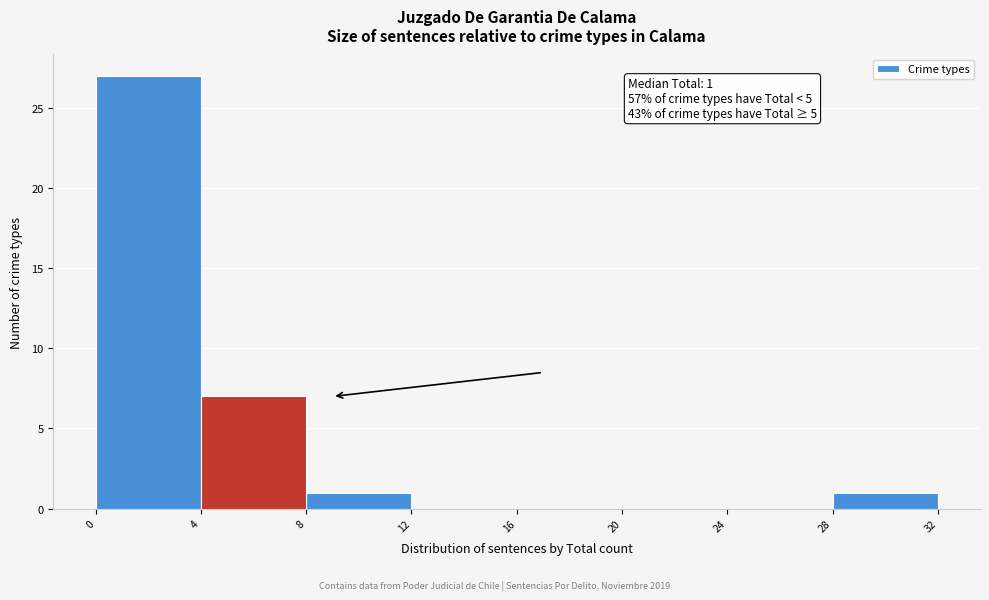

Which range on the x-axis has the tallest bar?

0 to 4